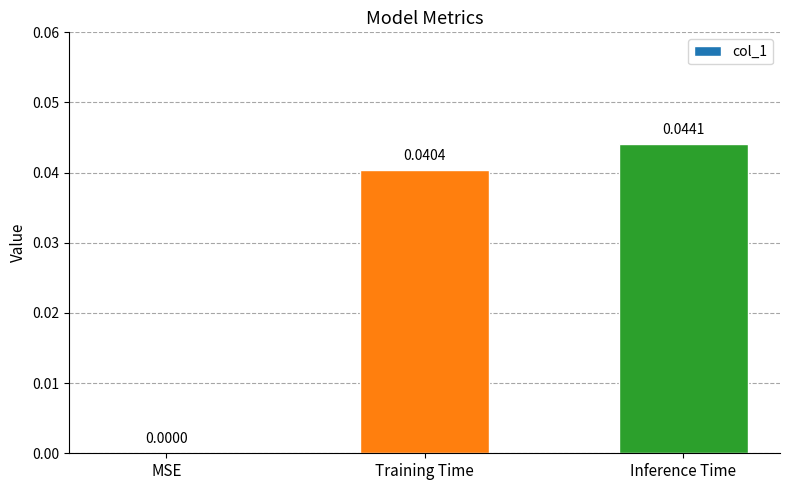

How many distinct data groups are displayed?

1